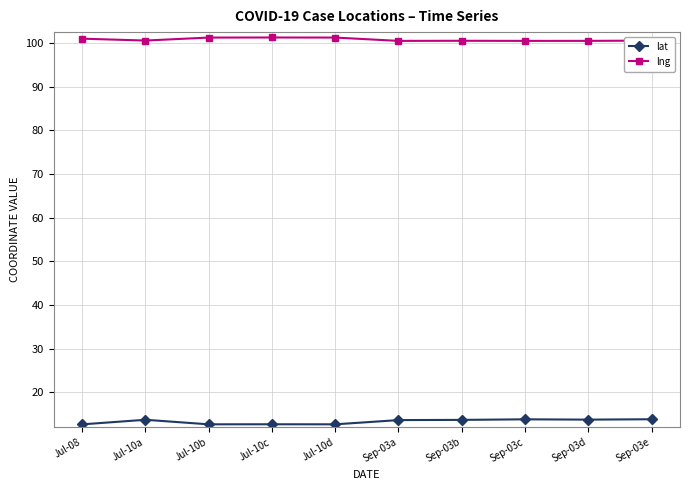

What is the greatest value displayed?

101.3